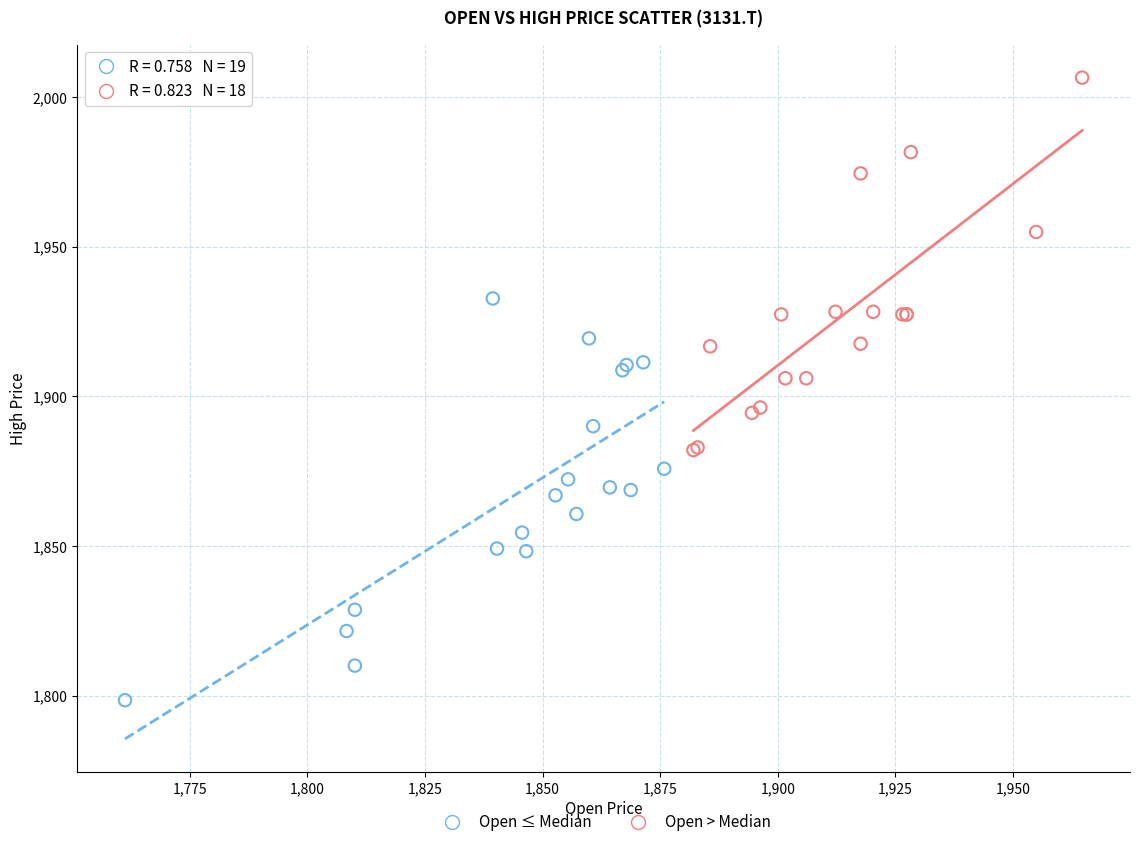

Which series reaches the minimum Y coordinate?

Open ≤ Median